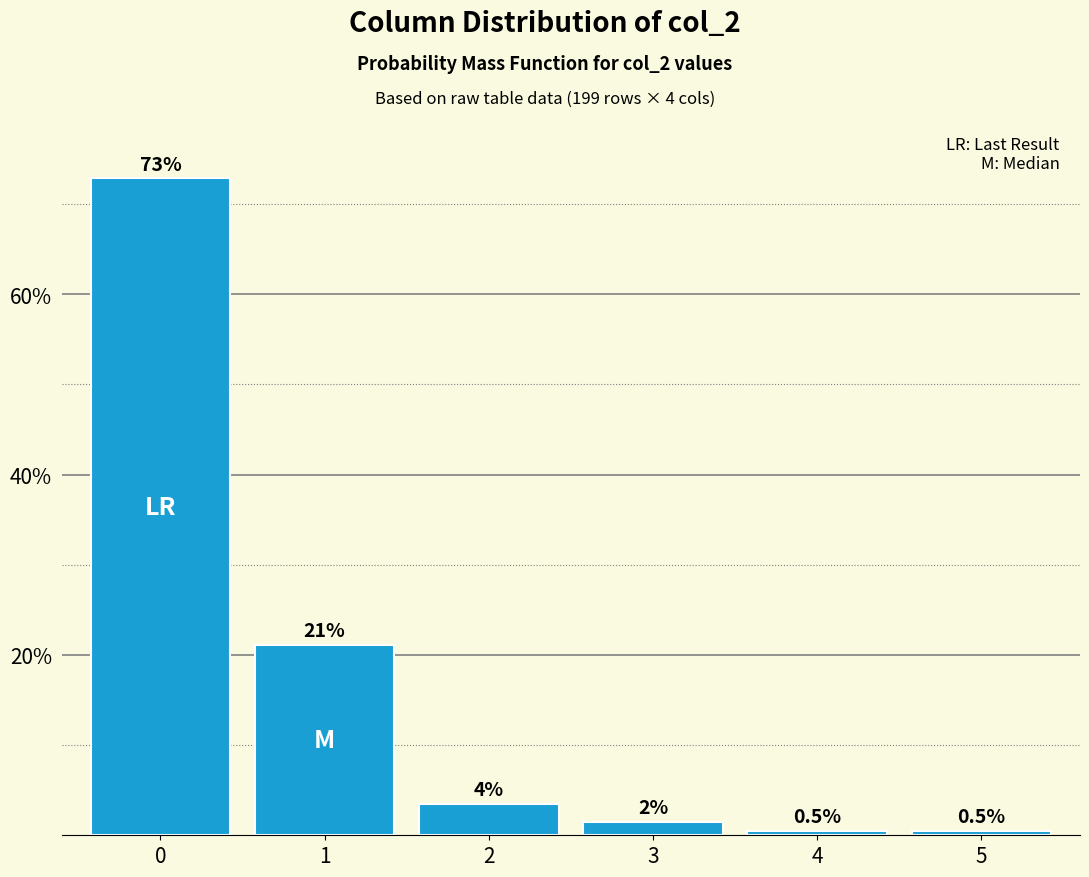

What is the greatest value displayed?

72.9